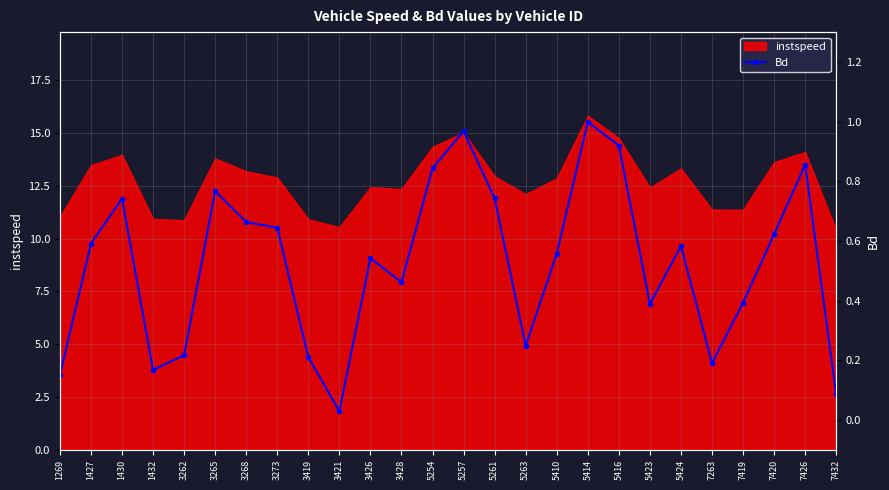

Reading left to right, what are all the values shown in this chart?

0.2	0.6	0.7	0.2	0.2	0.8	0.7	0.6	0.2	0.0	0.5	0.5	0.8	1.0	0.7	0.2	0.6	1.0	0.9	0.4	0.6	0.2	0.4	0.6	0.9	0.1